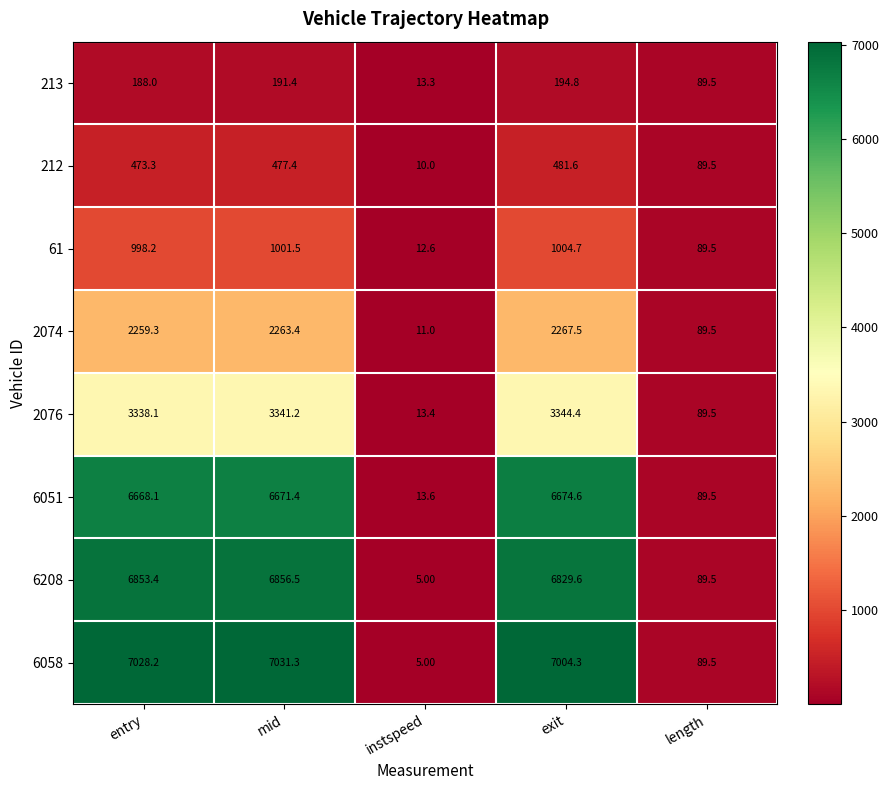

List the series in order of their peak value, lowest first.

213, 212, 61, 2074, 2076, 6051, 6208, 6058